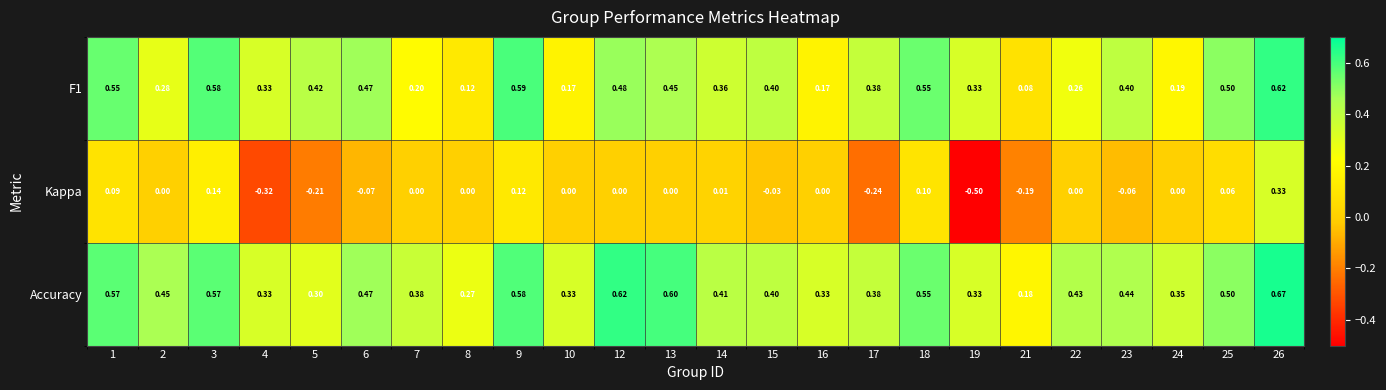

Between 4 and 18, which series saw the biggest shift?

Kappa